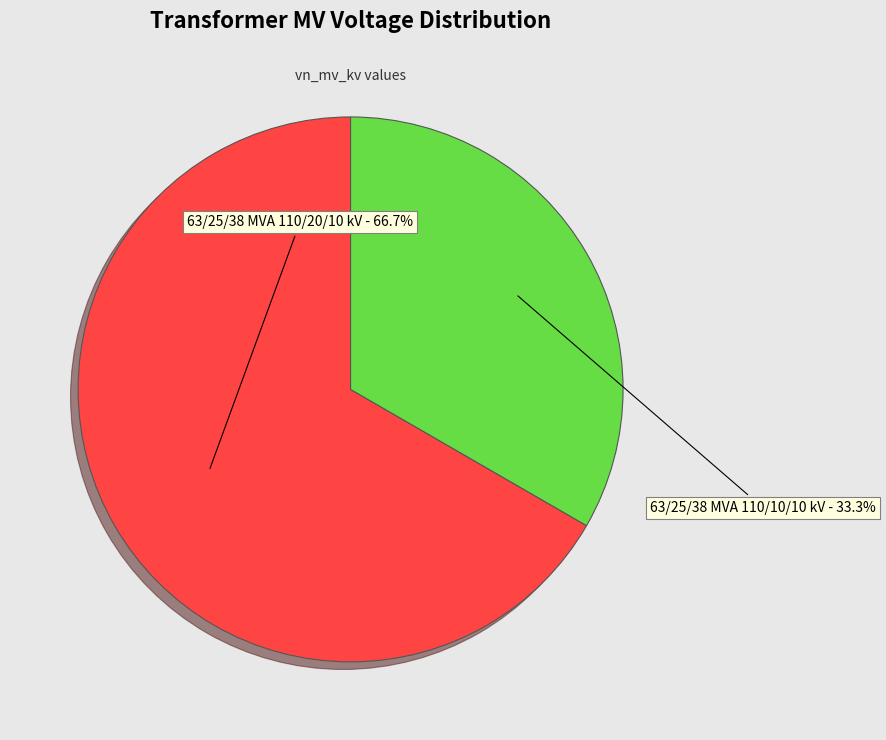

Approximately how many times larger is the value at 63/25/38 MVA 110/20/10 kV compared to 63/25/38 MVA 110/10/10 kV?

2.0